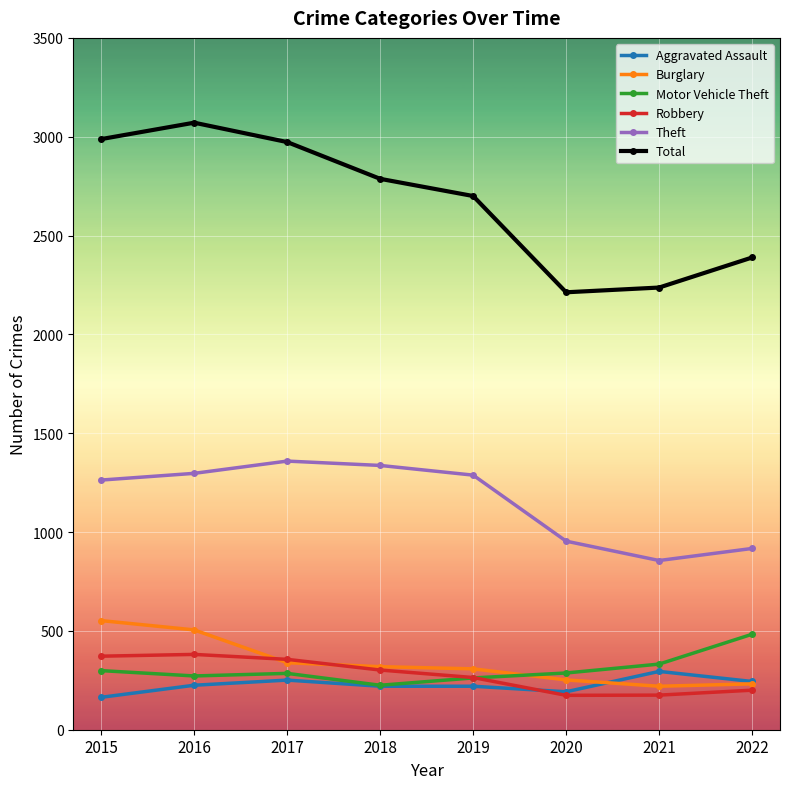

How many series are shown in this chart?

6